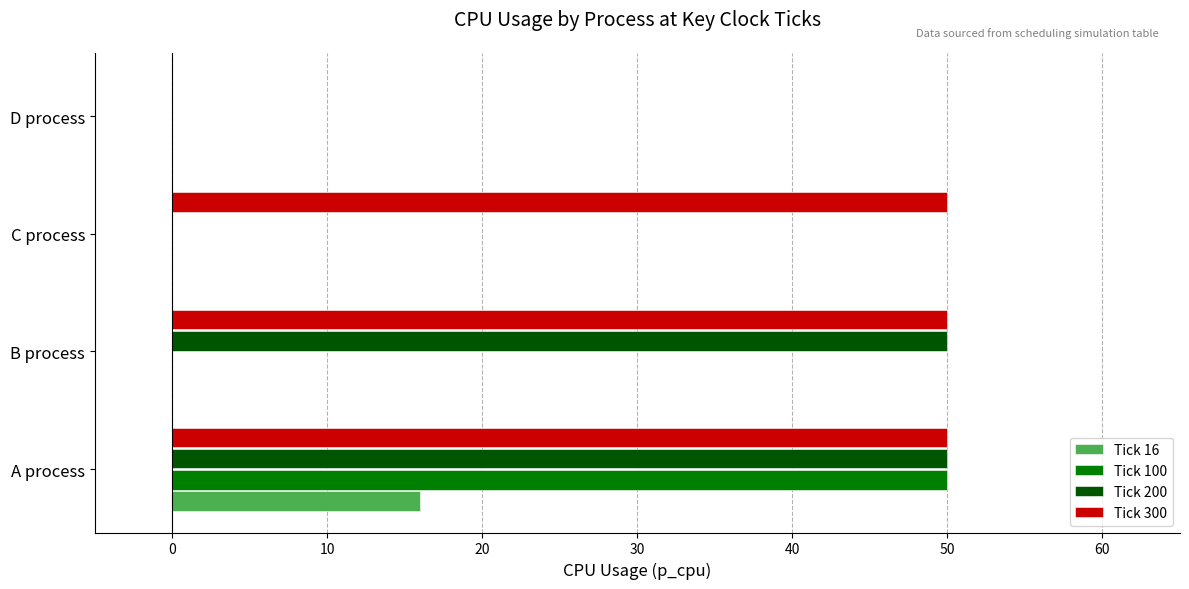

Between C process and D process, which series saw the biggest shift?

Tick 300